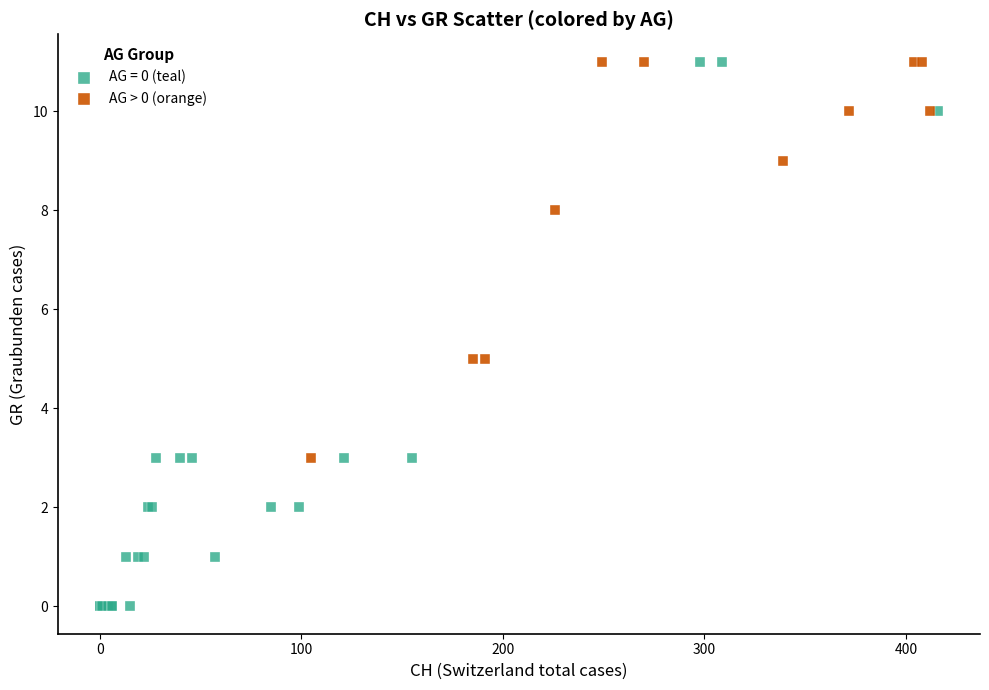

Which series has the widest spread of Y values?

AG = 0 (teal)